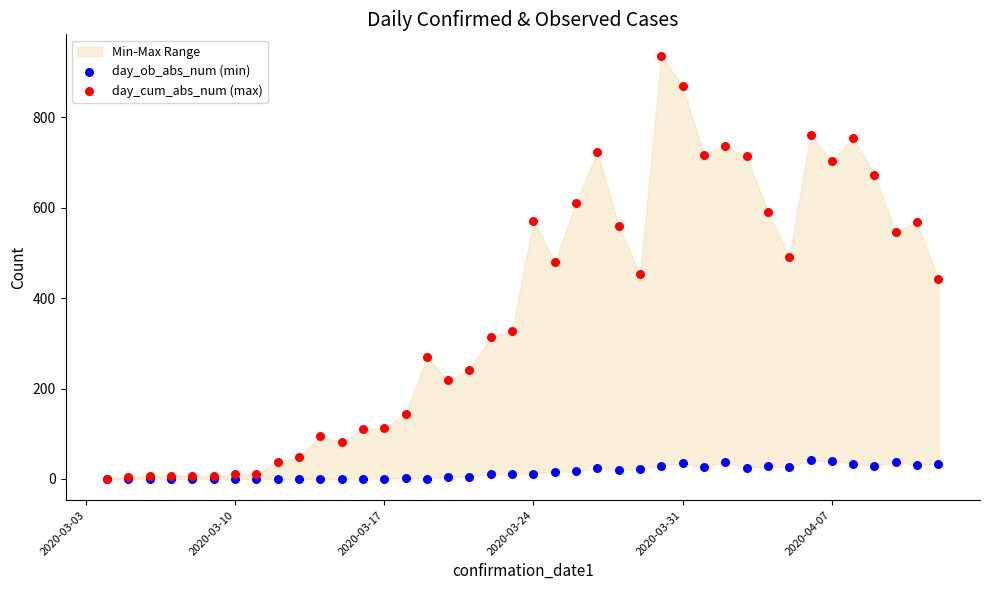

Which series reaches the minimum Y coordinate?

day_ob_abs_num (min)